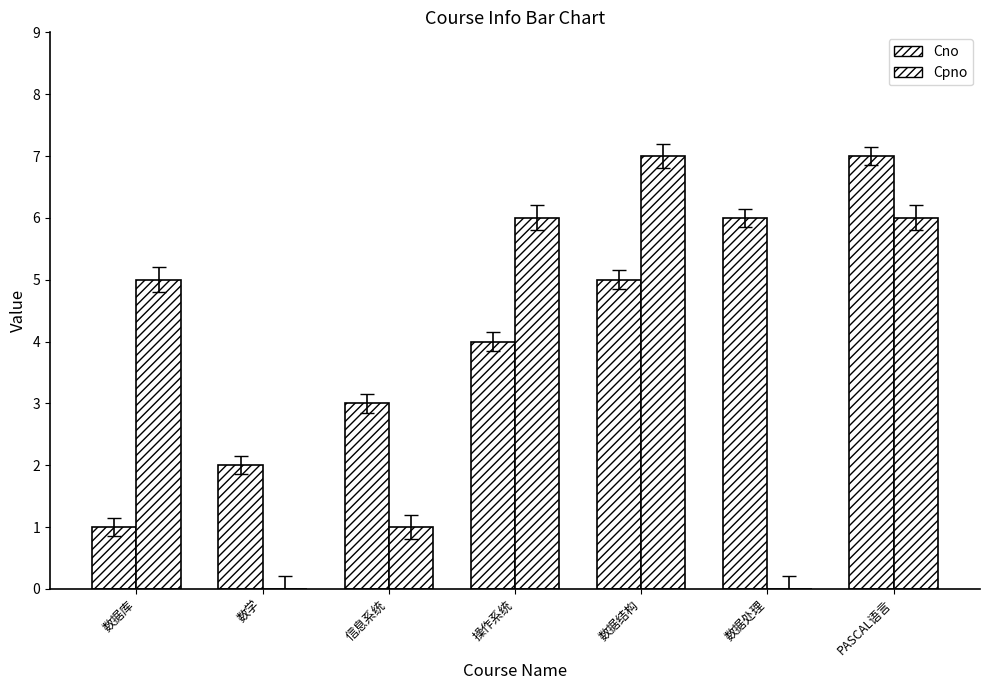

How many groups of bars are there?

7